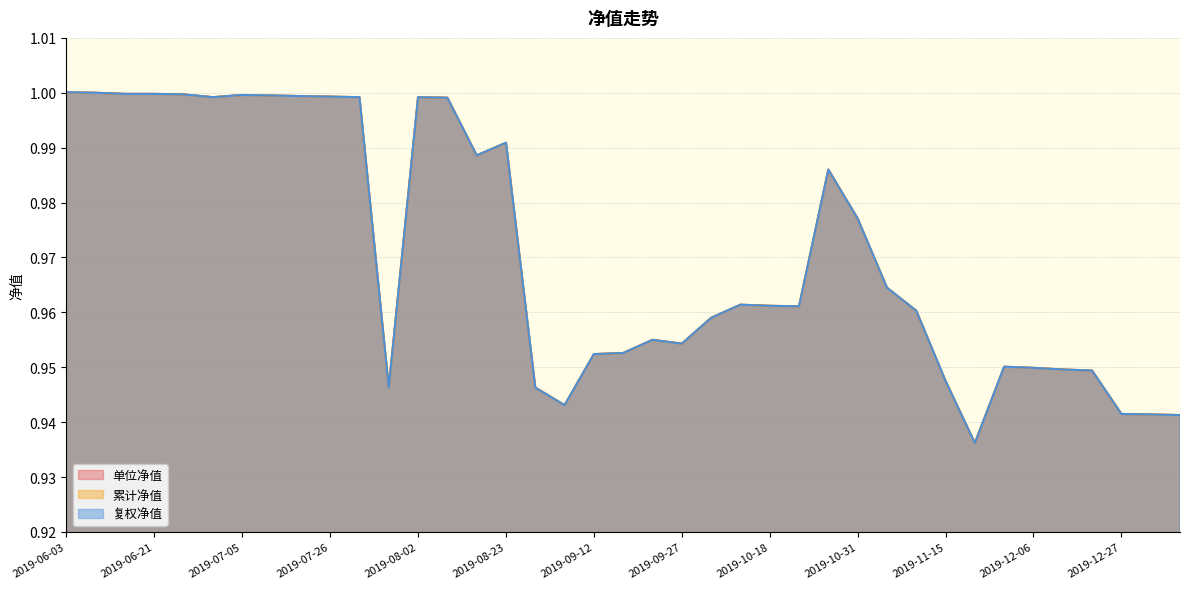

How many lines are shown in the chart?

3